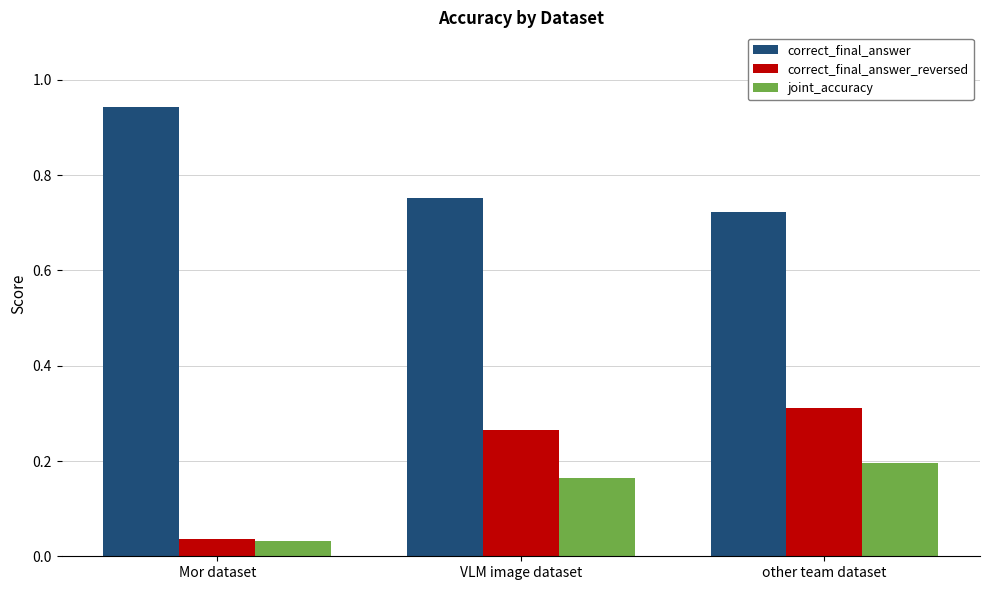

What is the sum of all correct_final_answer values?

2.4